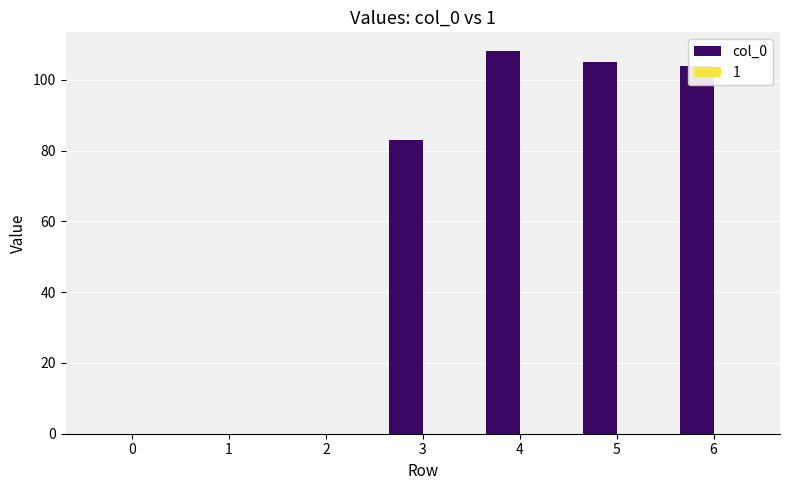

Which label corresponds to the largest value in the chart?

4